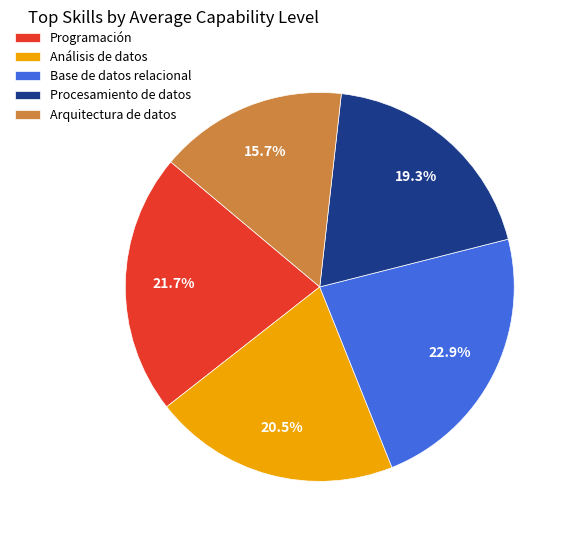

Is the sum of Procesamiento de datos and Base de datos relacional greater than half?

No